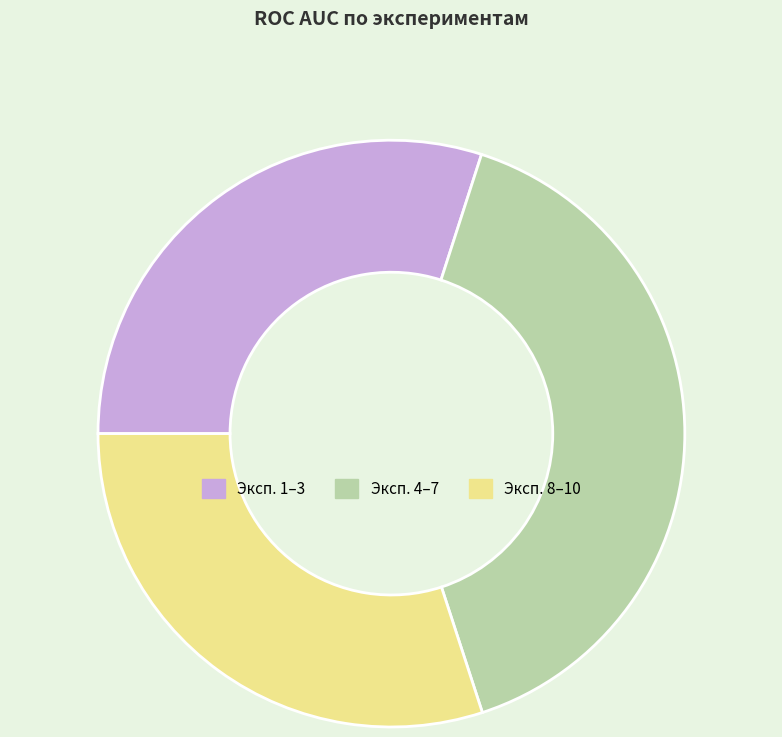

Combined, do Эксп. 1–3 and Эксп. 8–10 account for over 50%?

Yes